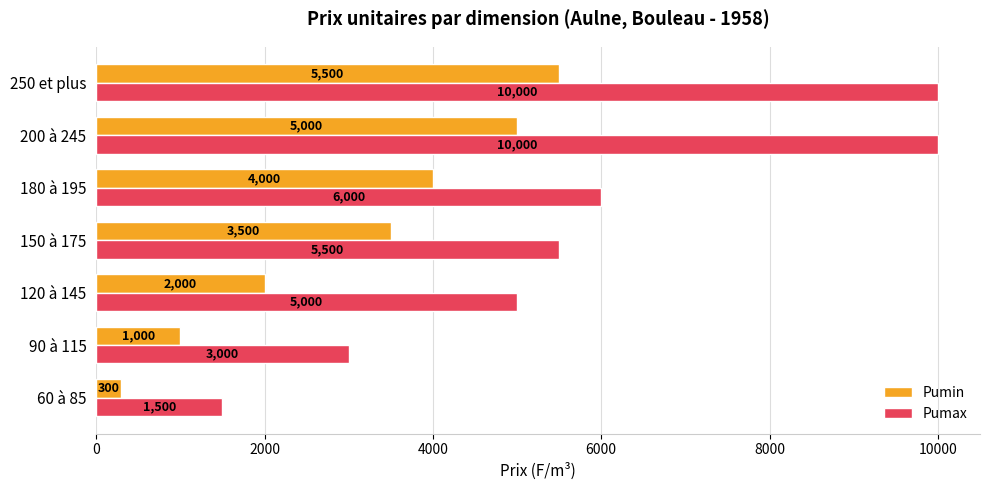

What is the sum of the Pumin values at 90 à 115 and 120 à 145?

3000